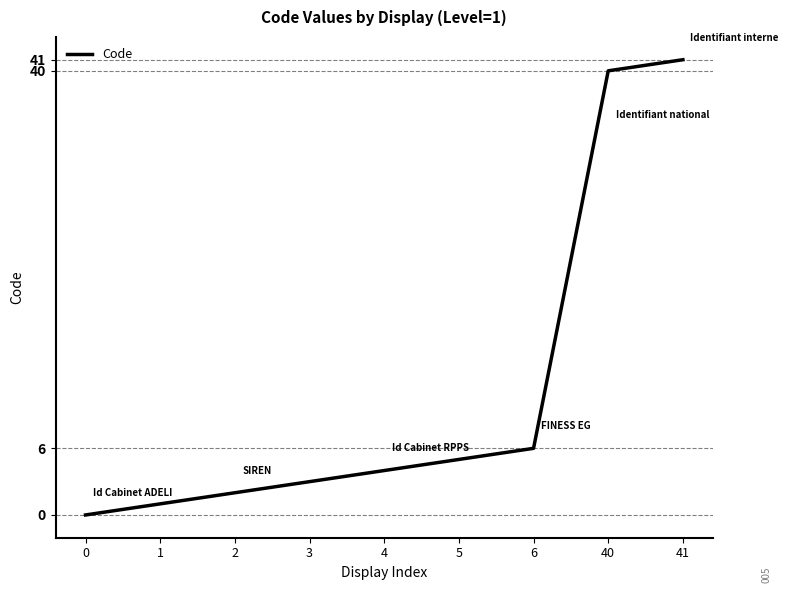

Which category has the highest value across all series?

41